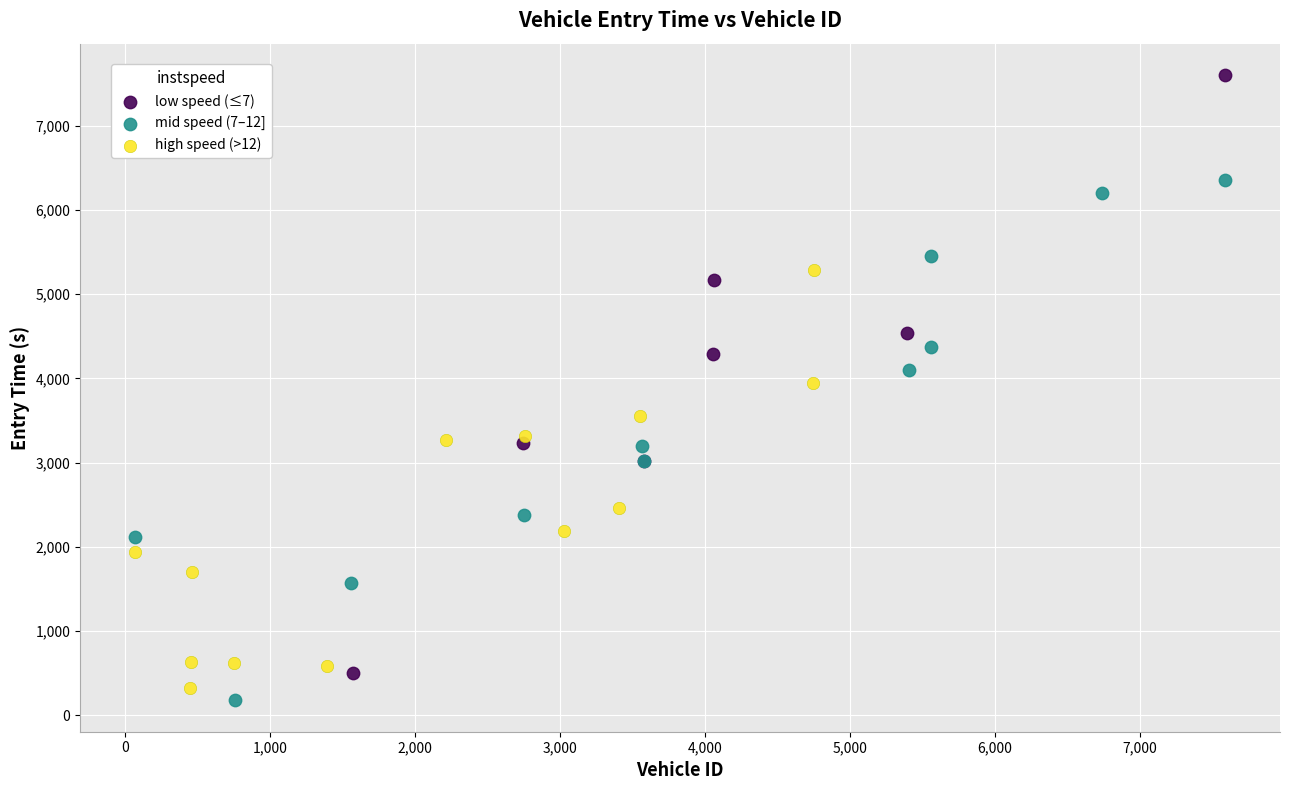

Which series contains the highest Y value?

low speed (≤7)